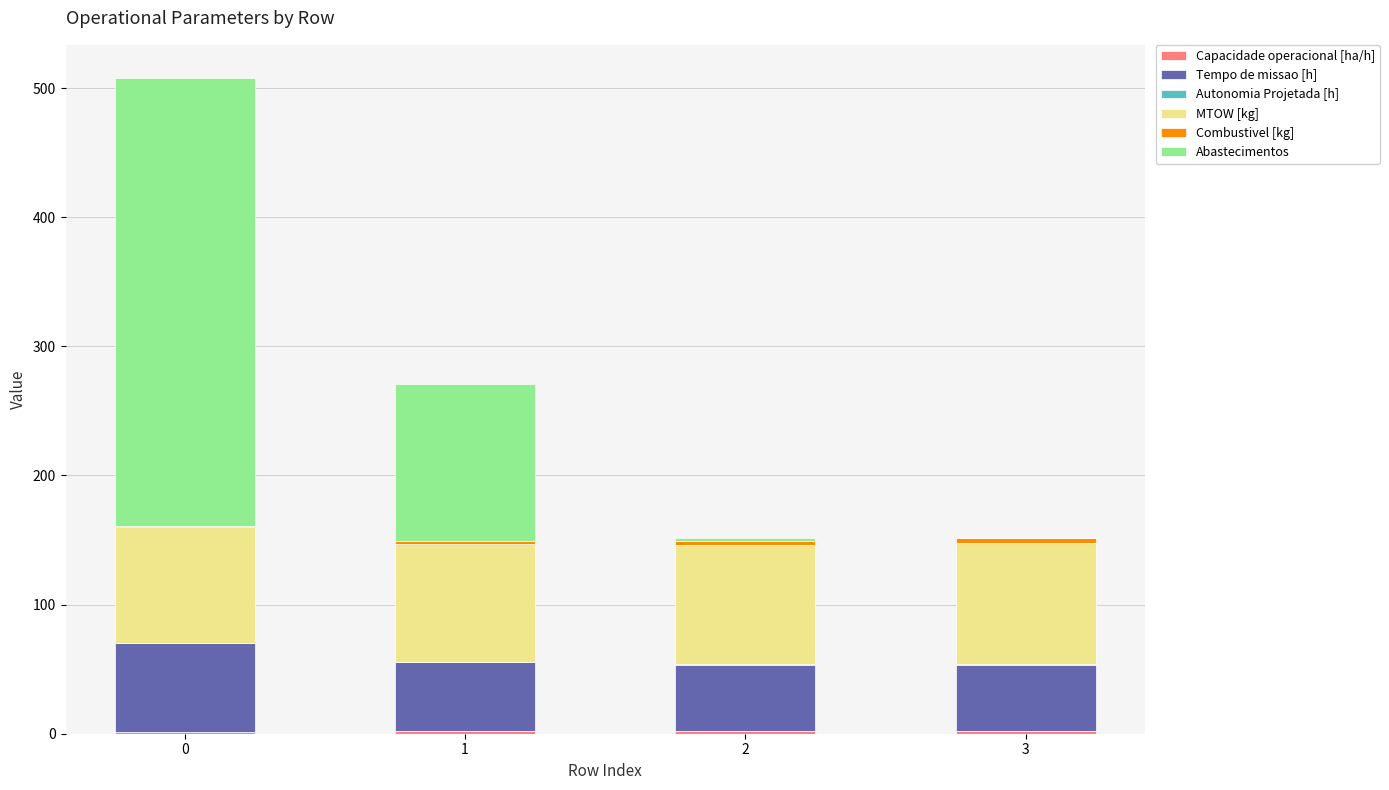

Count the number of categories in the chart.

4